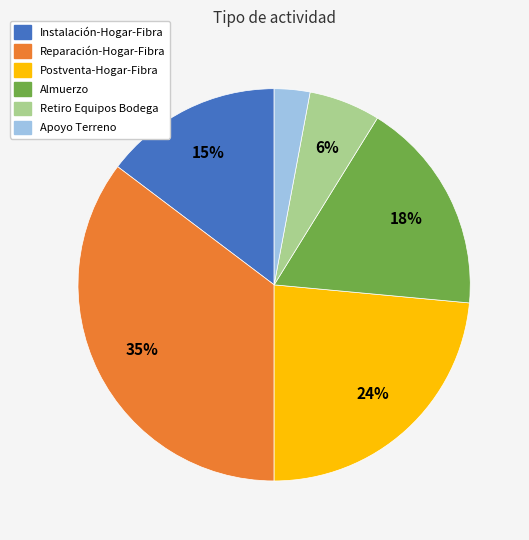

To the nearest percent, what is the average slice percentage?

17%